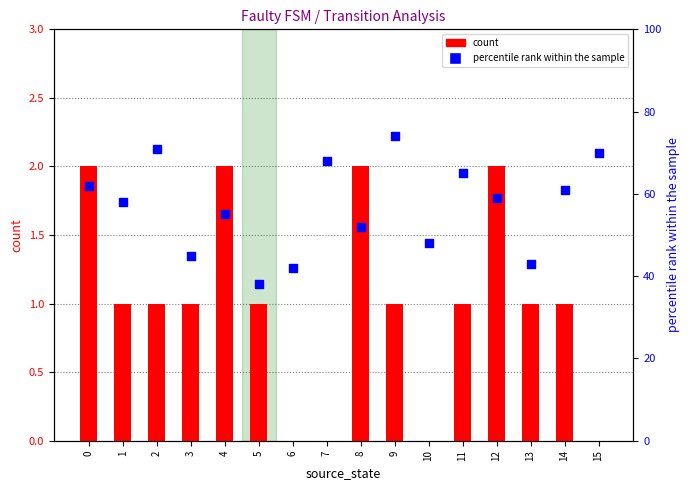

Which series contains the lowest Y value?

count